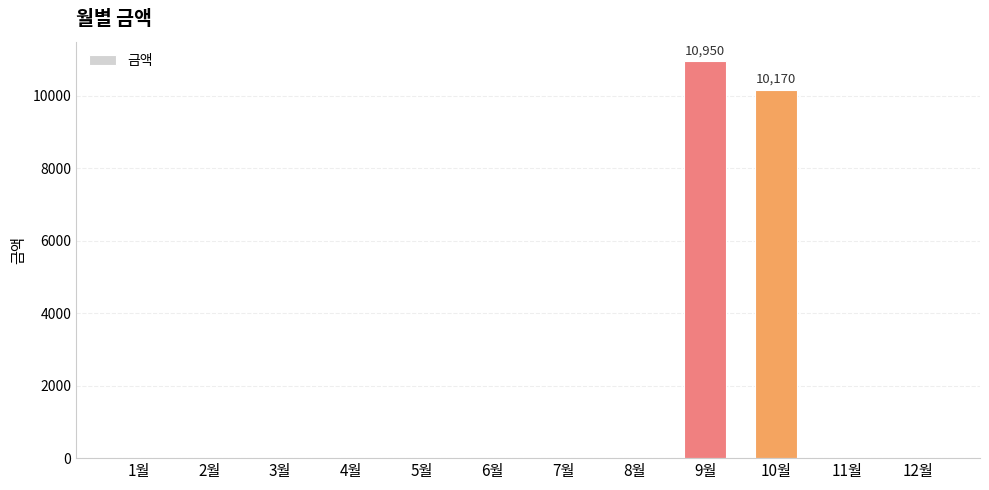

What is the sum of all values?

21120